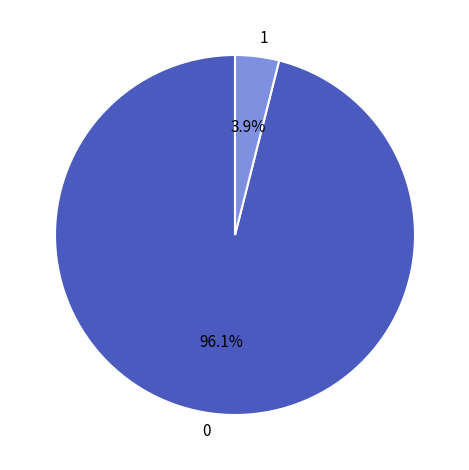

Is there any slice that represents more than half of the pie?

Yes